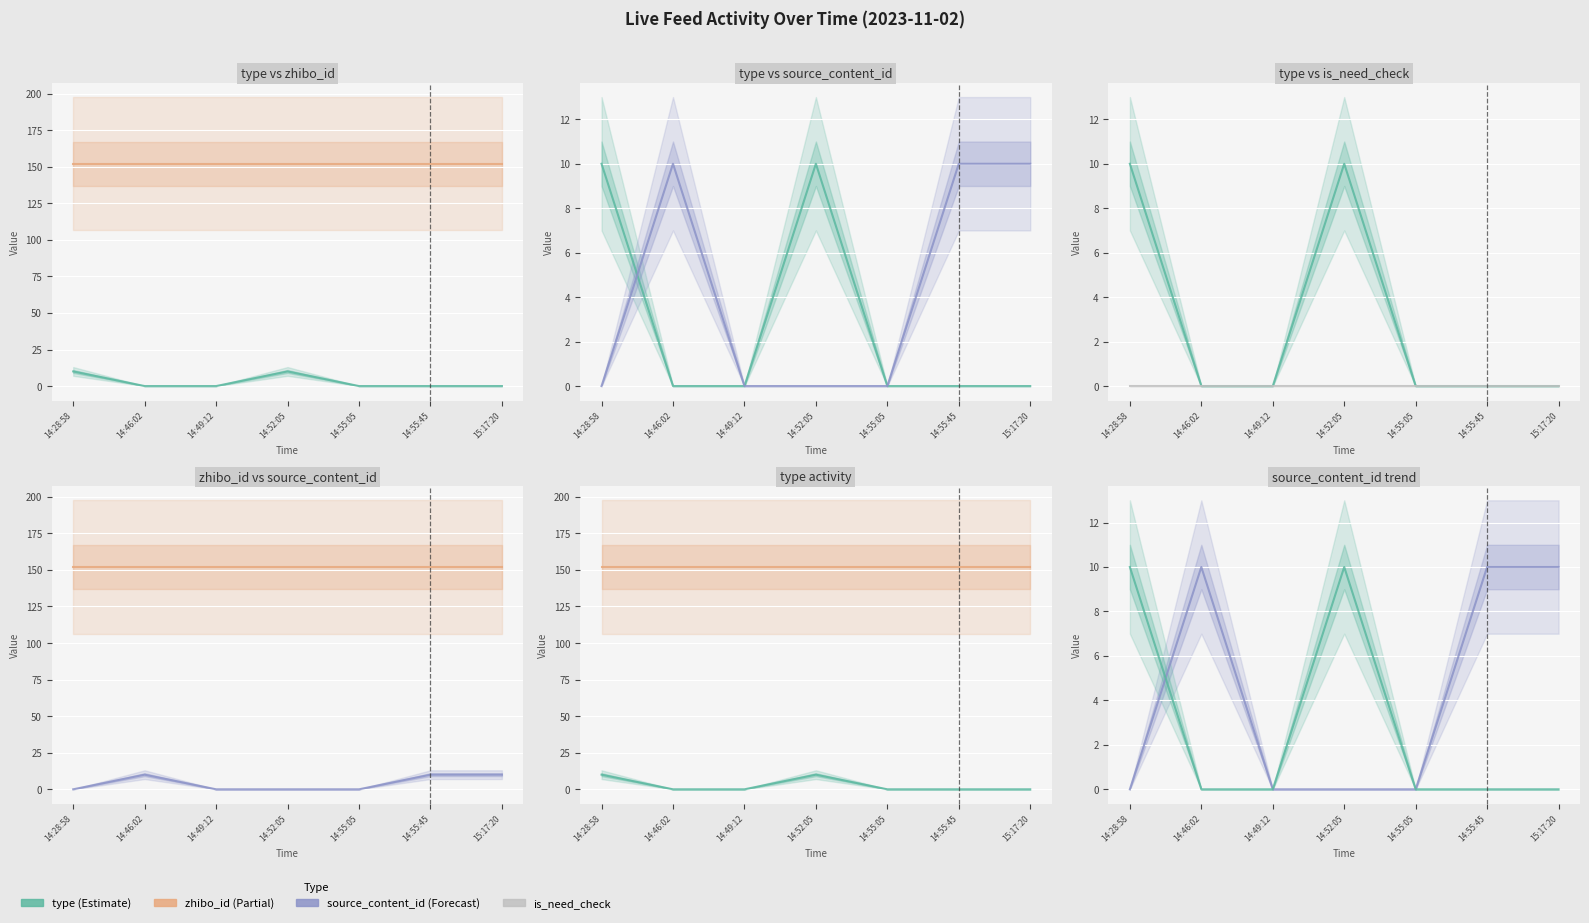

At which category does the chart reach its minimum across all series?

14:46:02